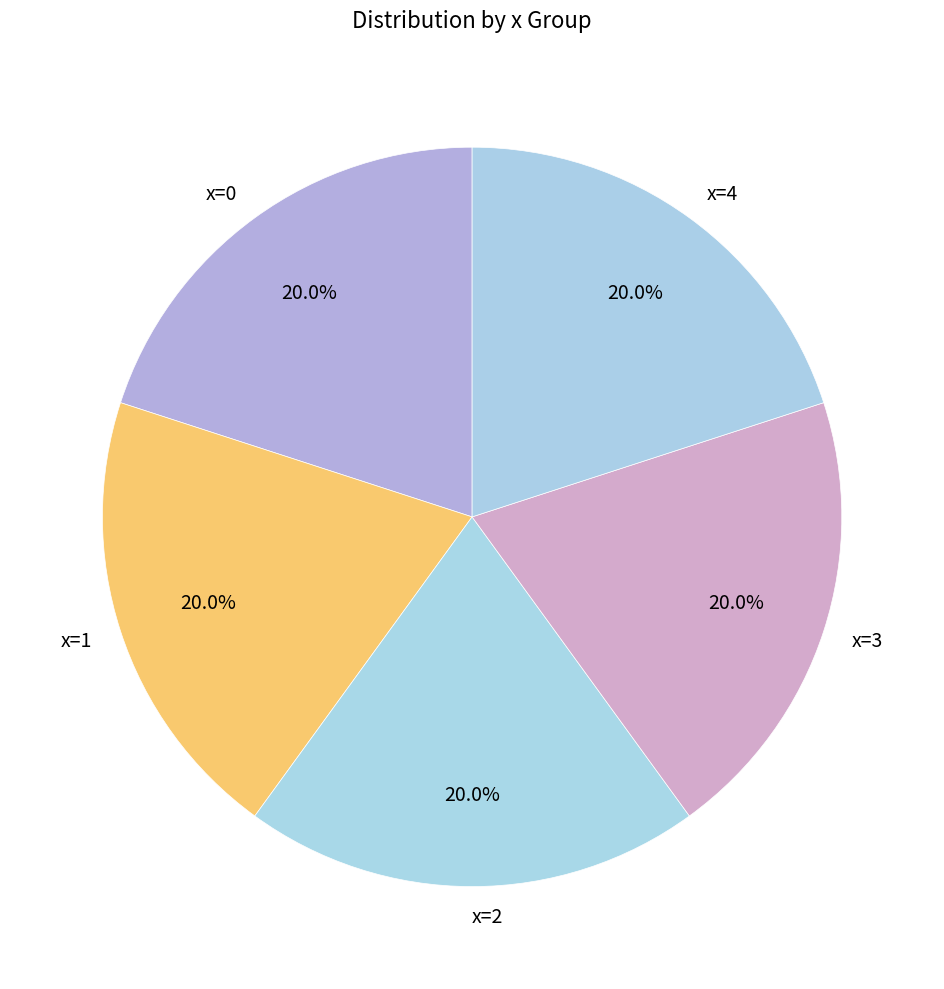

To the nearest percent, what is the difference between the largest and smallest slice percentages?

0%